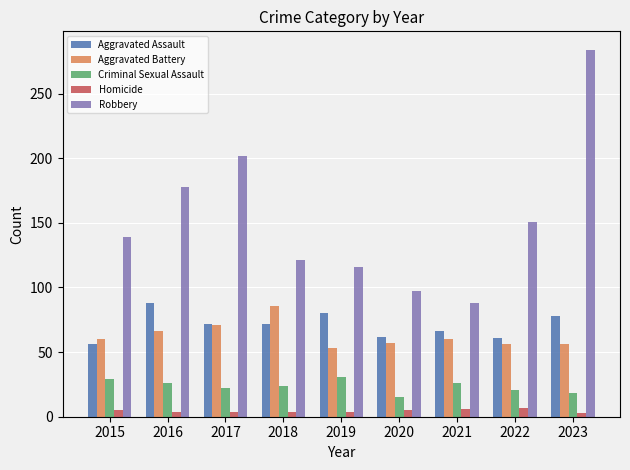

At 2018, list the series in order from largest to smallest.

Robbery, Aggravated Battery, Aggravated Assault, Criminal Sexual Assault, Homicide